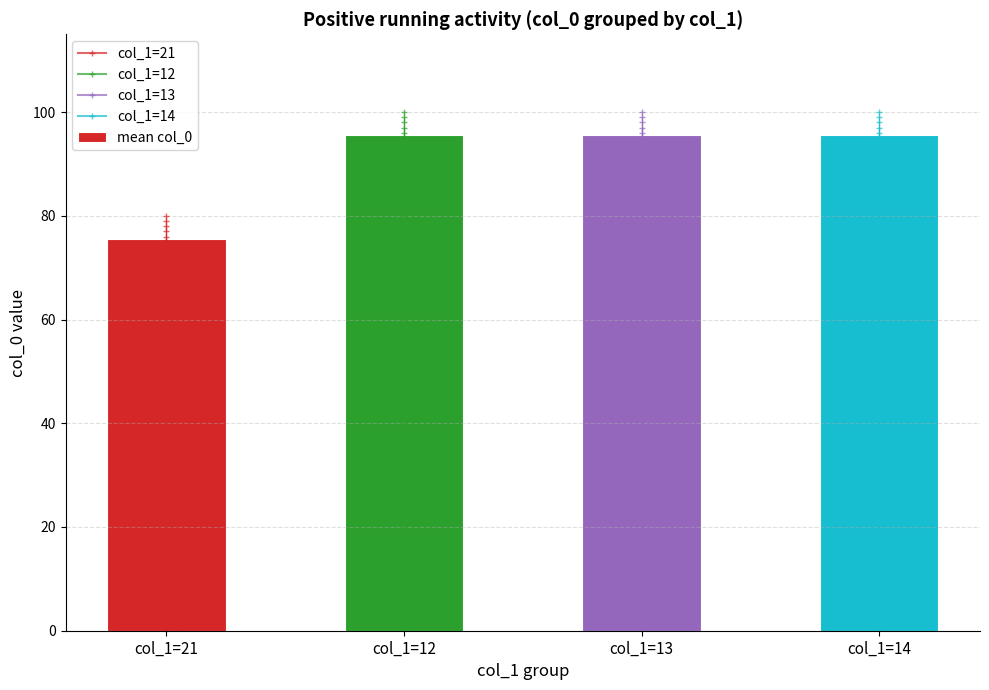

What is the average value?

90.5